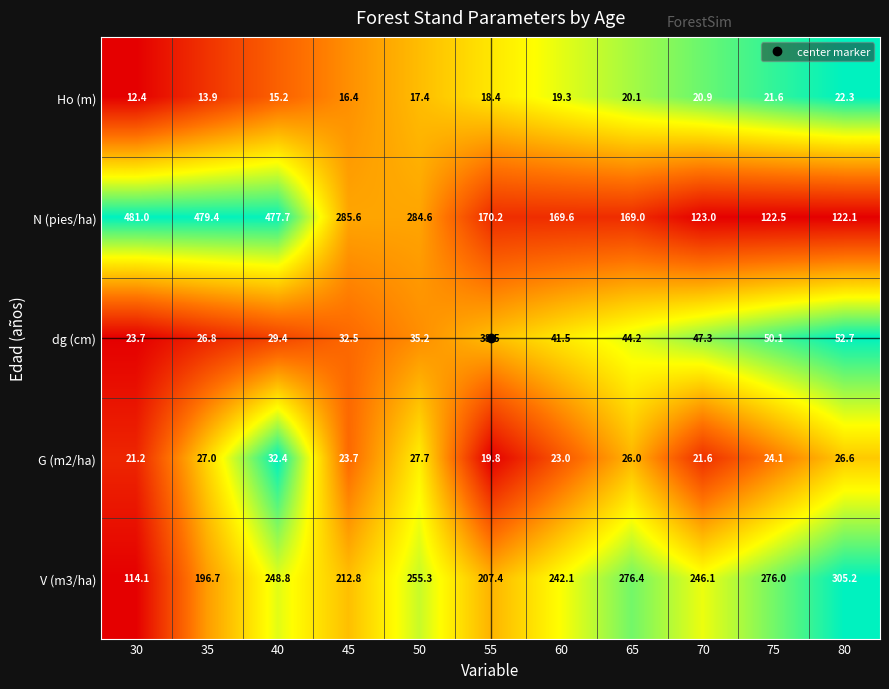

Which series changed the most between 40 and 70?

N (pies/ha)